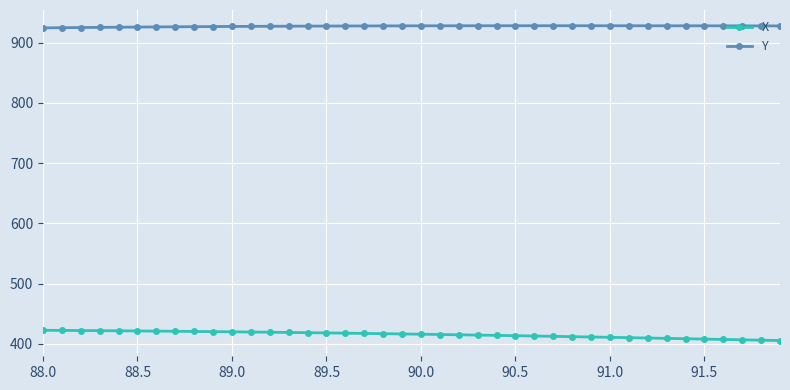

What is the value of the X point at the 15th from the left?

418.7